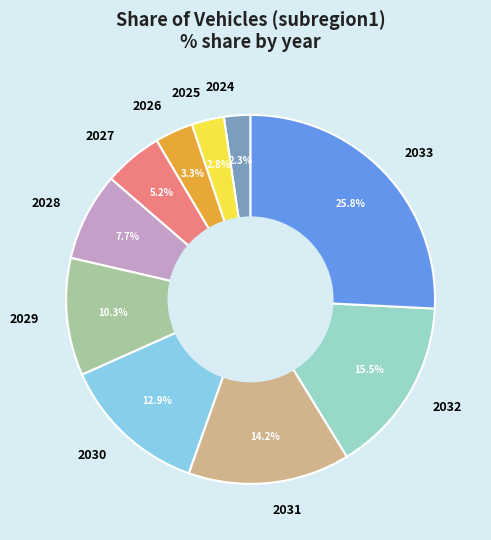

Is the sum of 2024 and 2029 greater than half?

No